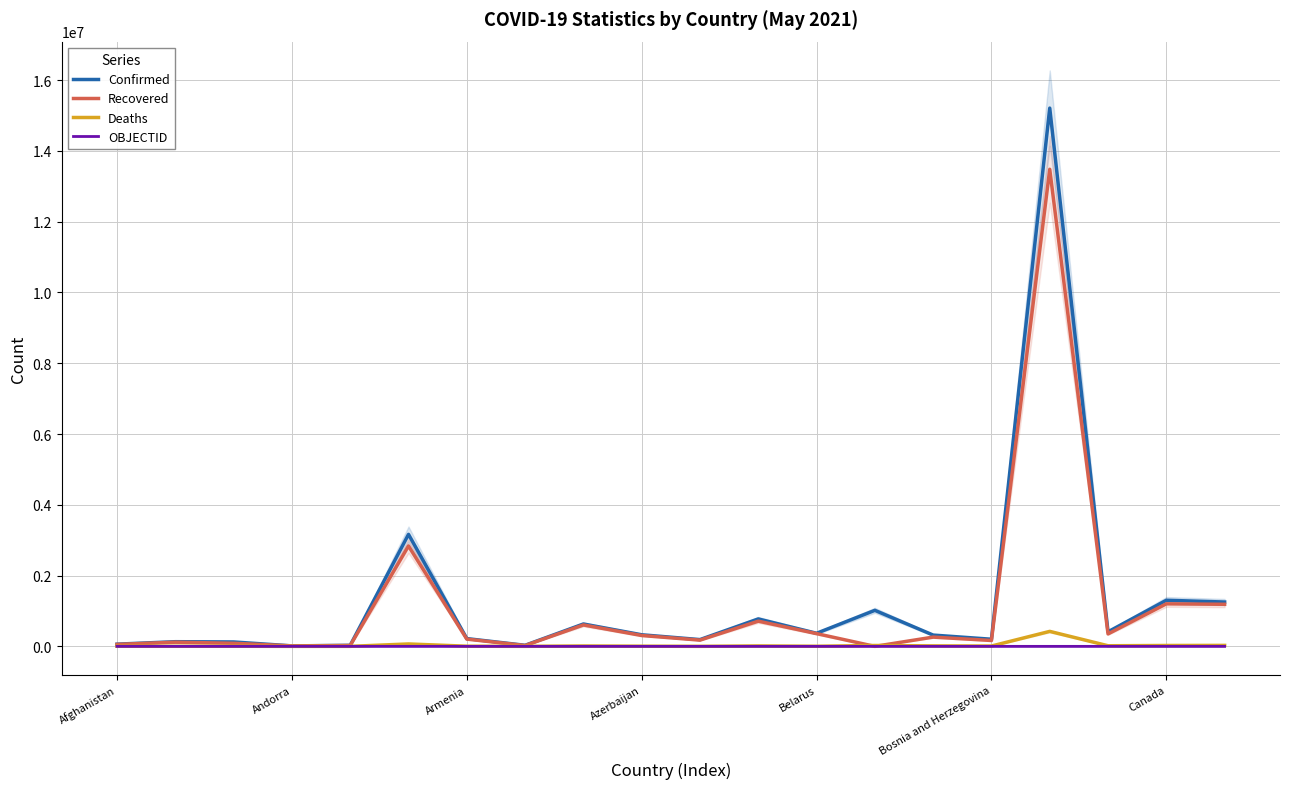

True or false: OBJECTID and Confirmed cross at least once.

False